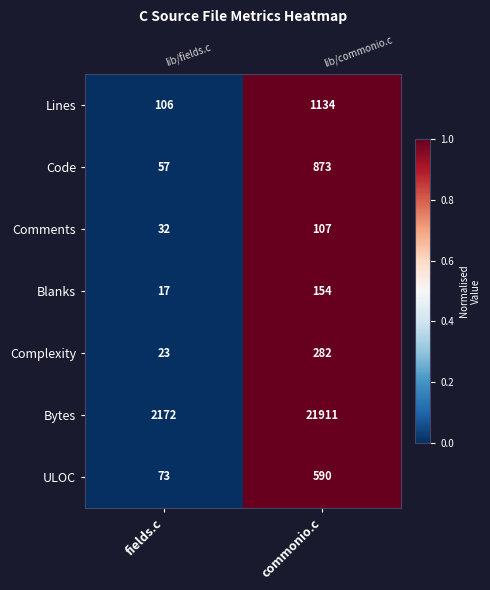

Where is Code nearest to the value 0?

fields.c